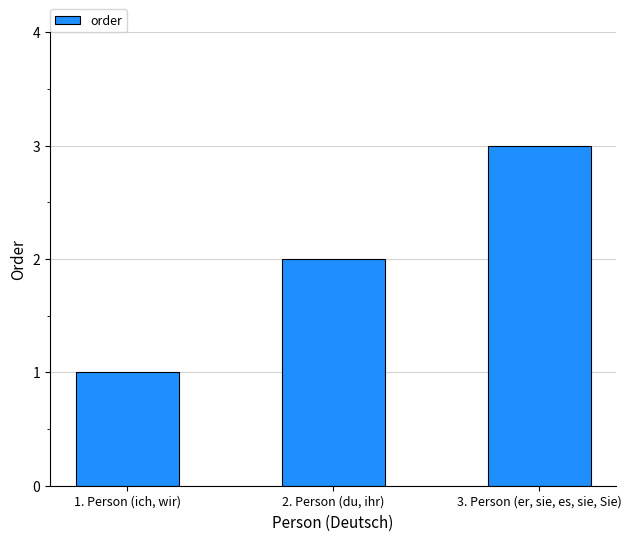

What is the maximum value shown in the chart?

3